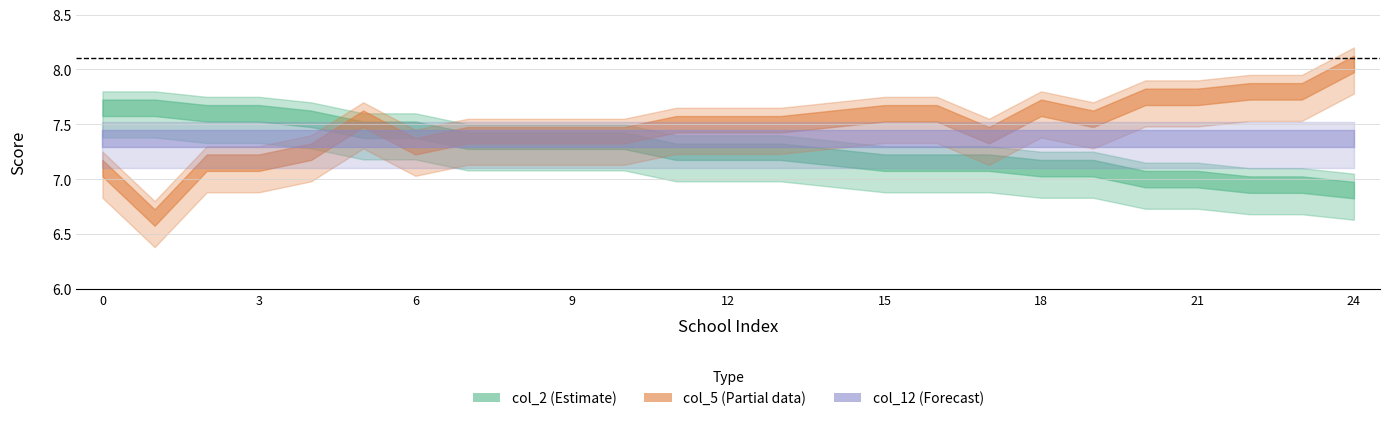

The value of col_12 at 21 is 10.0. True or false?

False